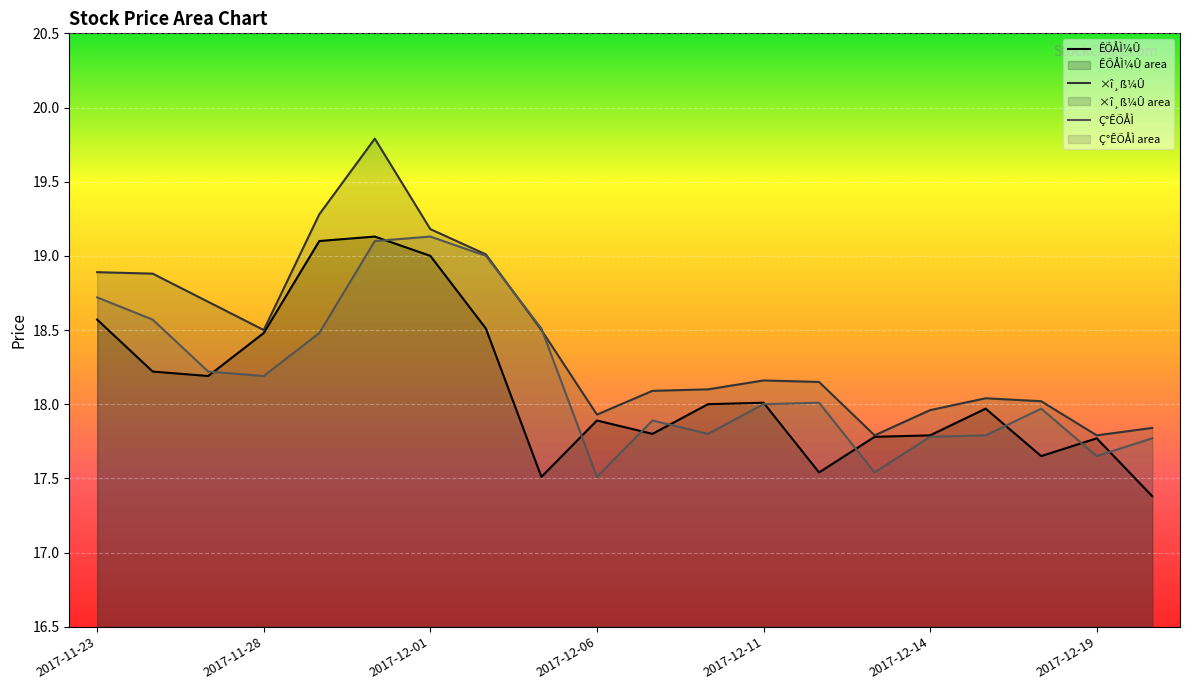

How many distinct data groups are displayed?

3